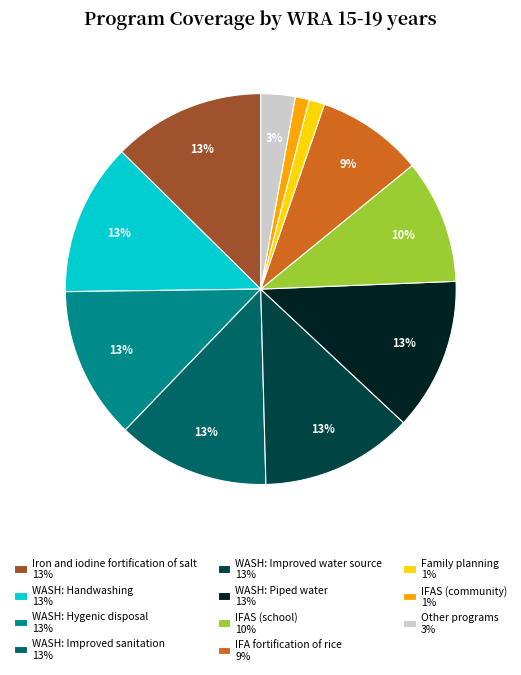

To the nearest percent, what is the difference between the WASH: Improved sanitation 13% and IFA fortification of rice 9% slice percentages?

4%